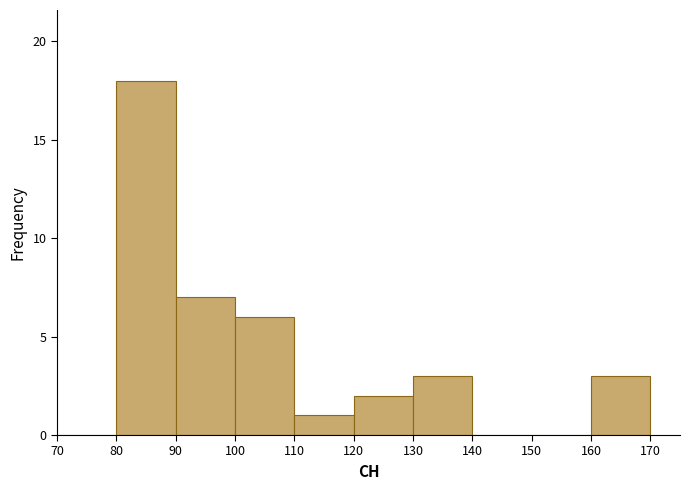

Reading left to right, transcribe this chart: for each bar, give the range it covers on the x-axis and its height. The values are not printed on the chart, so give them approximately, as read against the axis.

70 to 80: 0
80 to 90: 18
90 to 100: 7
100 to 110: 6
110 to 120: 1
120 to 130: 2
130 to 140: 3
140 to 150: 0
150 to 160: 0
160 to 170: 3